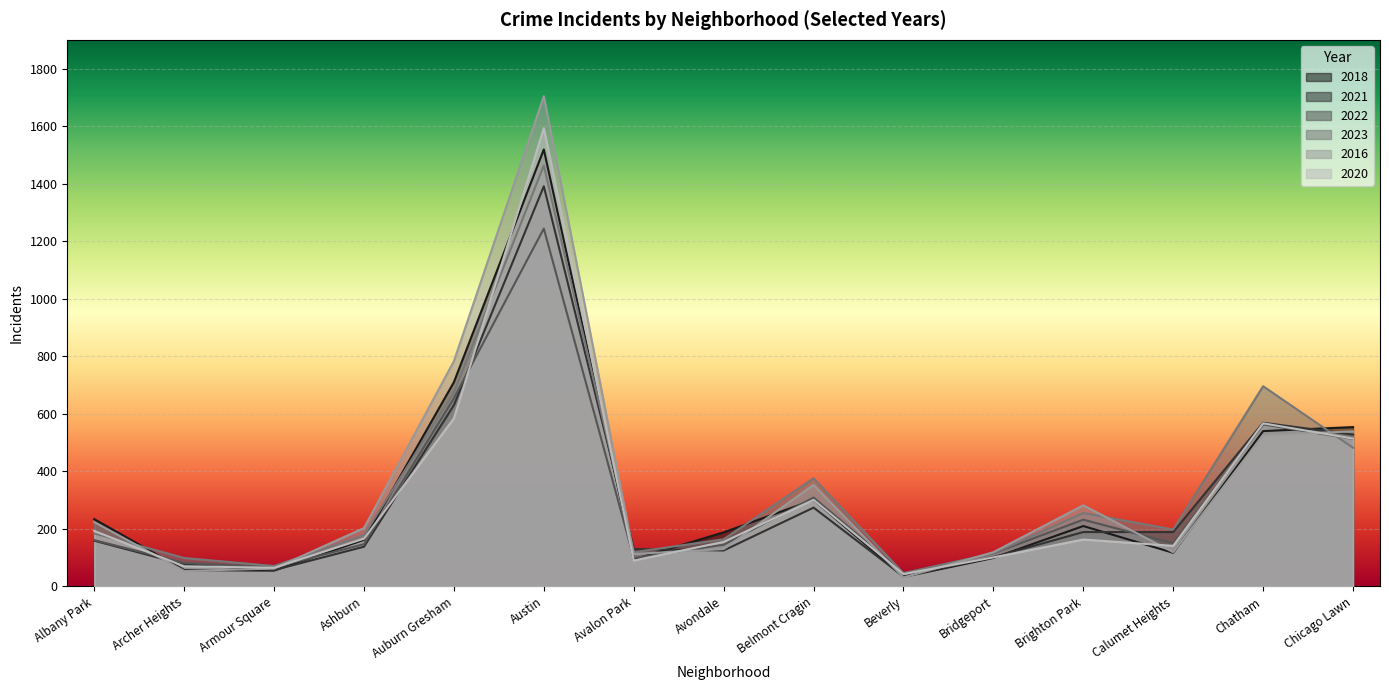

At which category does 2020 reach its first local peak?

Austin